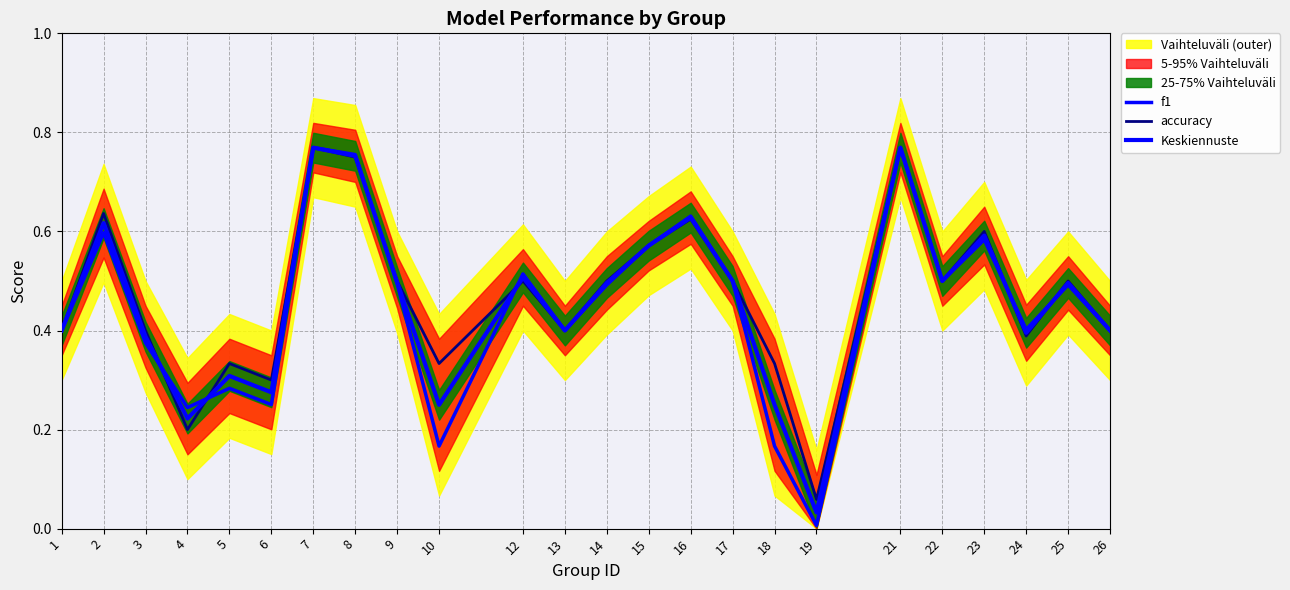

Count the number of categories in the chart.

24